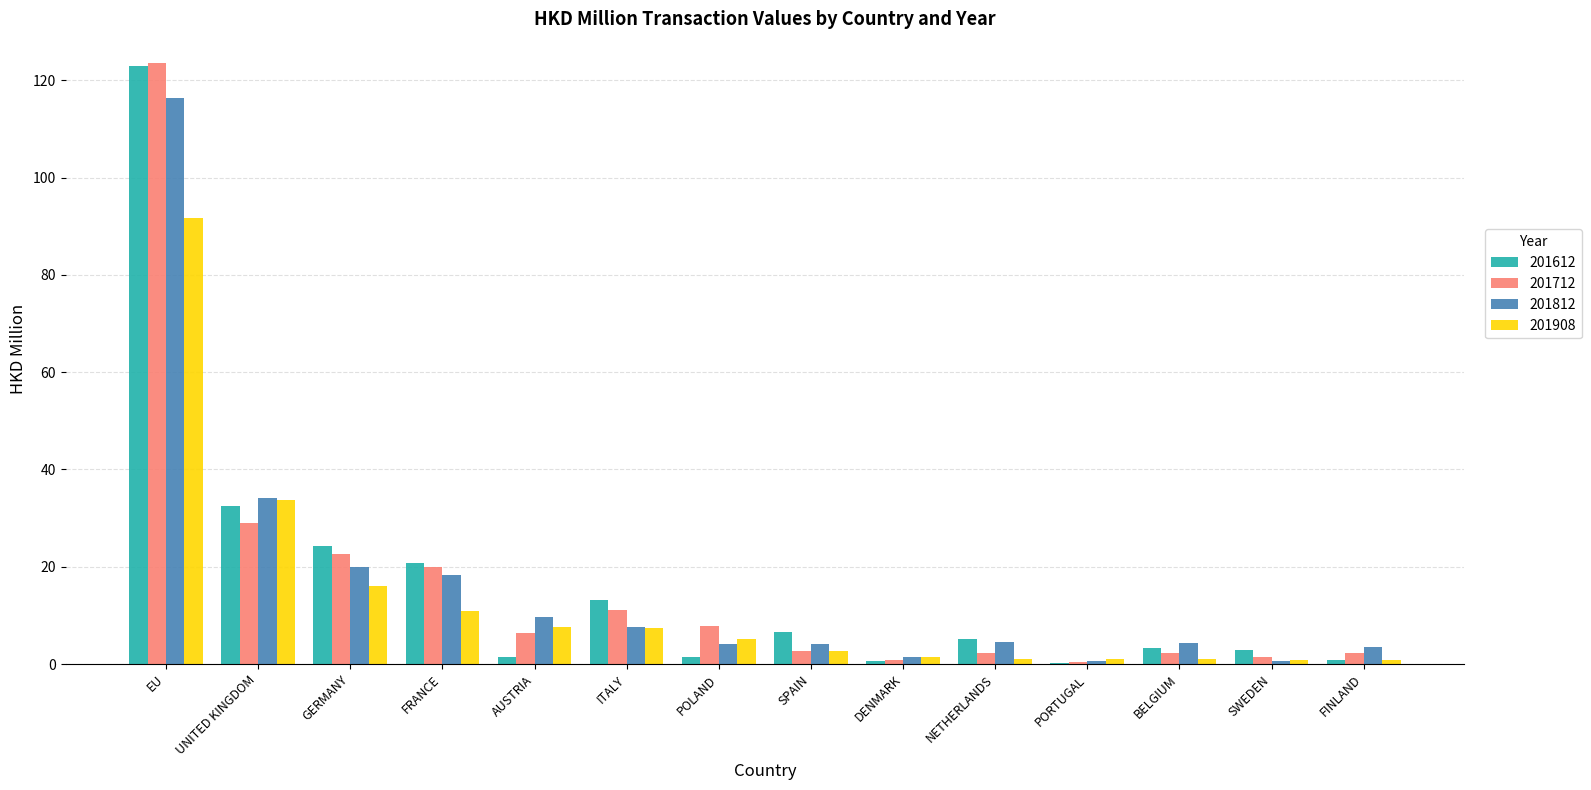

What is the sum of all 201812 values?

228.9